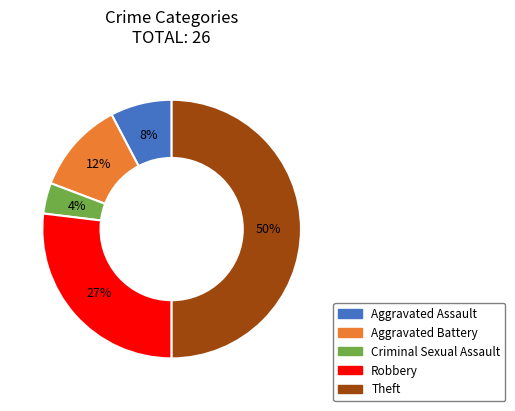

Rank the categories by value from lowest to highest.

Criminal Sexual Assault, Aggravated Assault, Aggravated Battery, Robbery, Theft